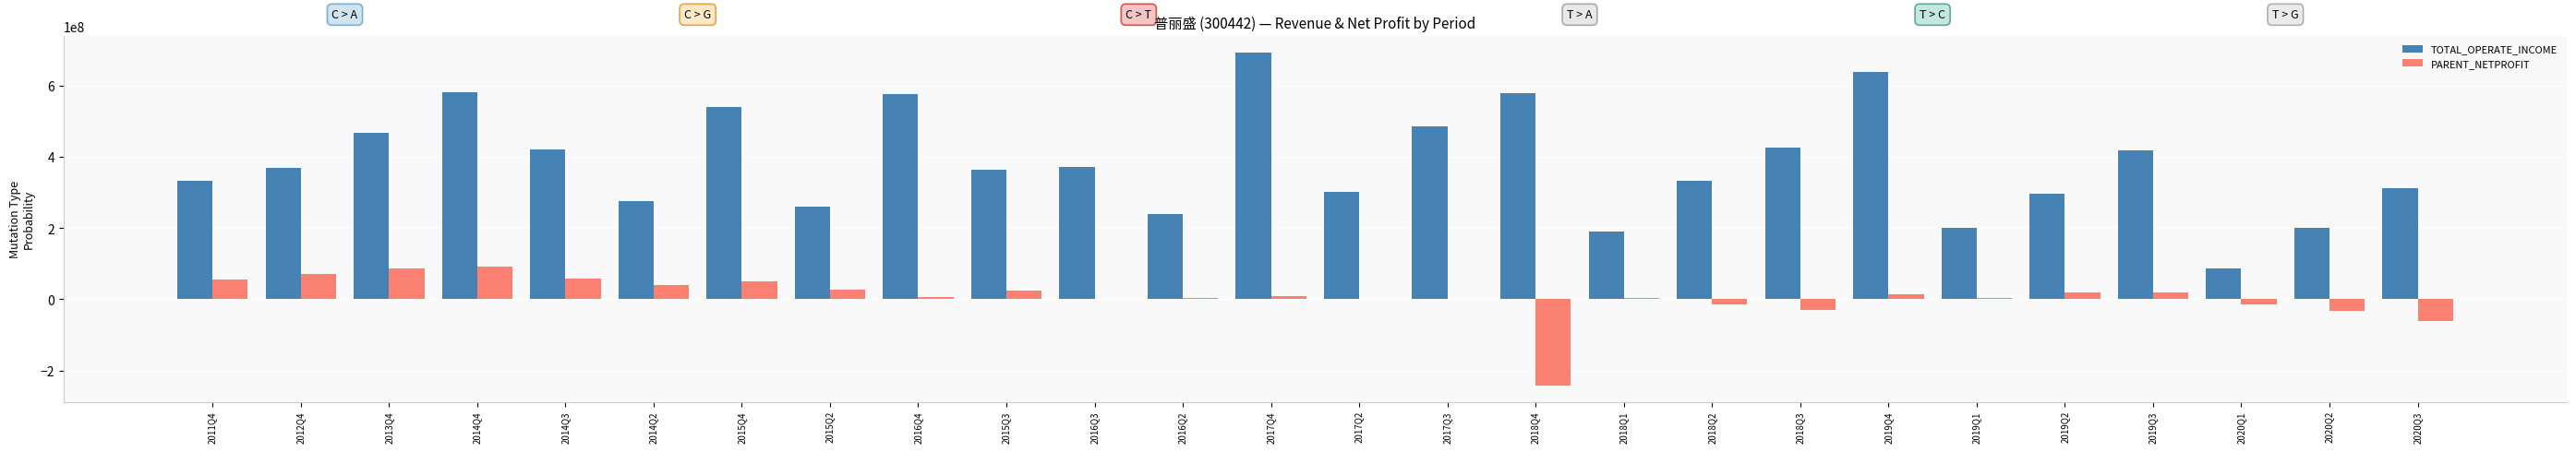

Is the value of TOTAL_OPERATE_INCOME at 2016Q3 greater than the value of PARENT_NETPROFIT at 2014Q3?

Yes